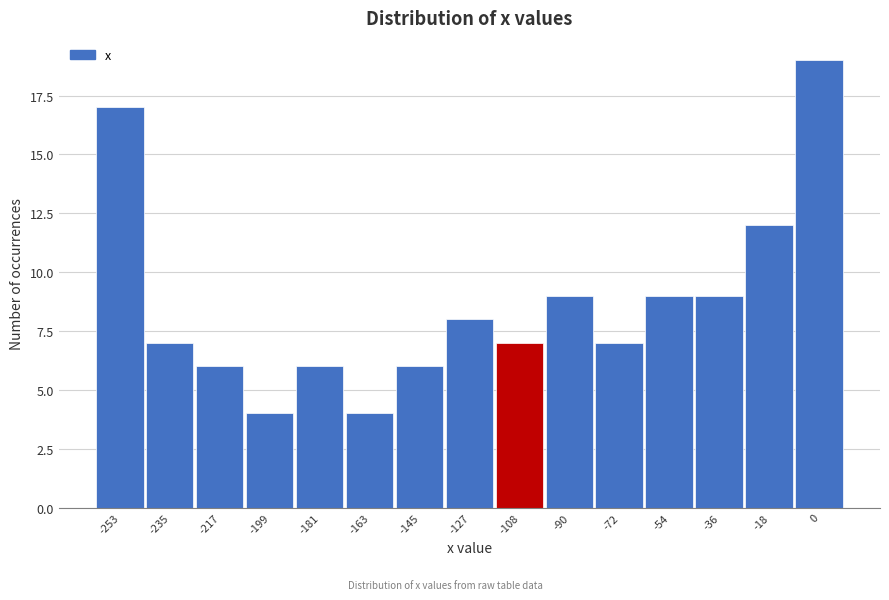

Reading left to right, list all the values displayed in this chart.

17	7	6	4	6	4	6	8	7	9	7	9	9	12	19